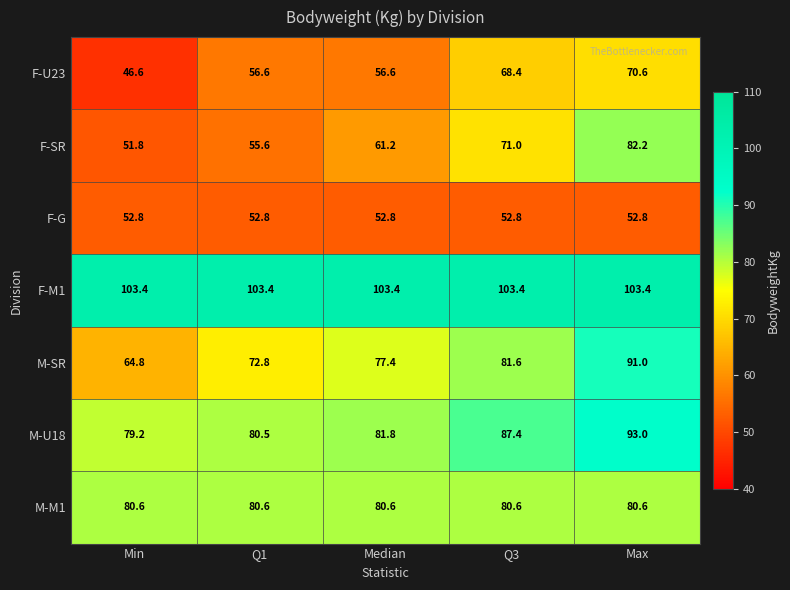

At which label does F-SR first exceed 61?

Median